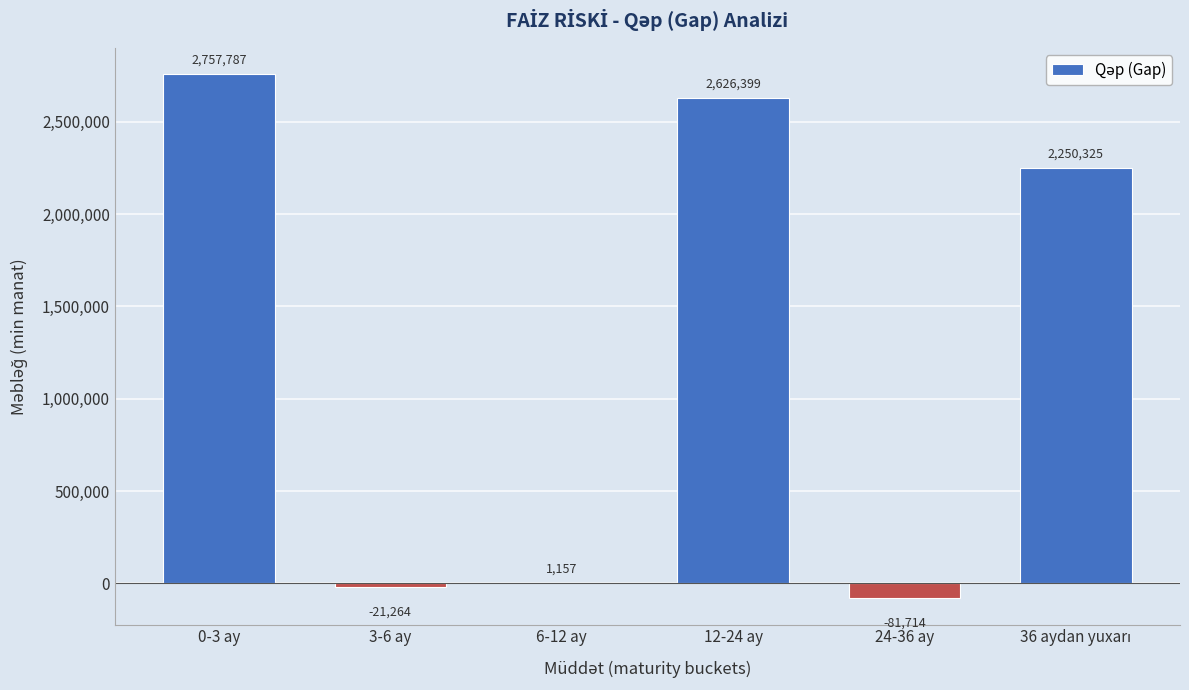

Which has a higher value, 3-6 ay or 12-24 ay?

12-24 ay